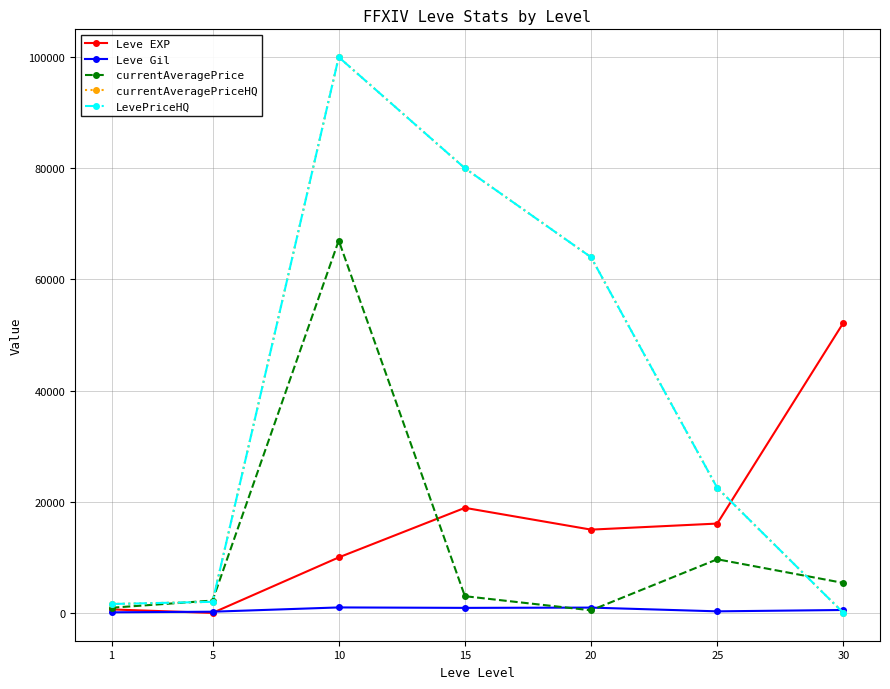

What is the sum of all currentAveragePrice values?

88703.4